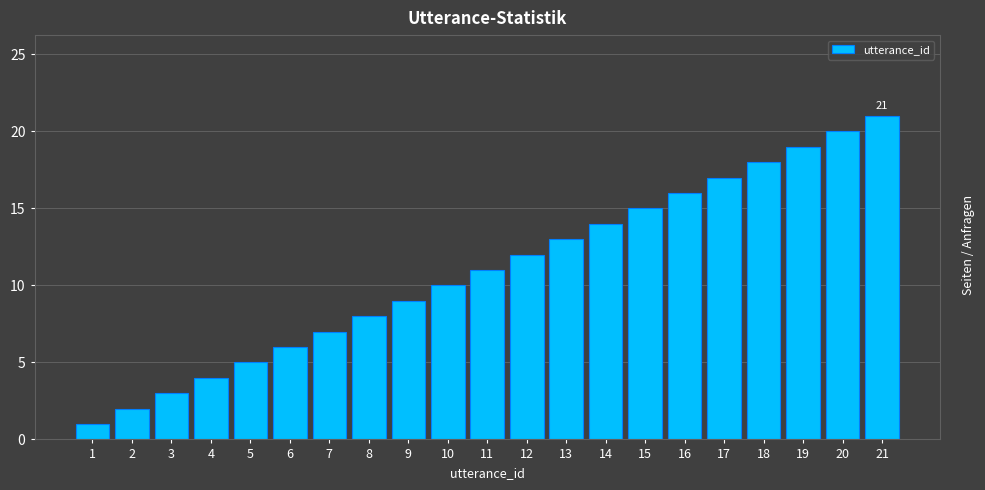

What is the change in value from 4 to 21?

+17